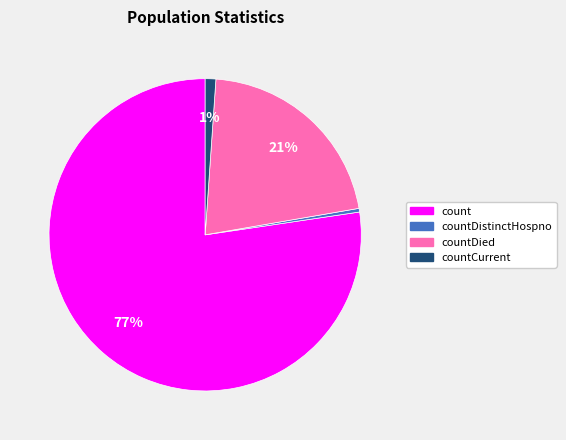

Does any single category account for the majority?

Yes